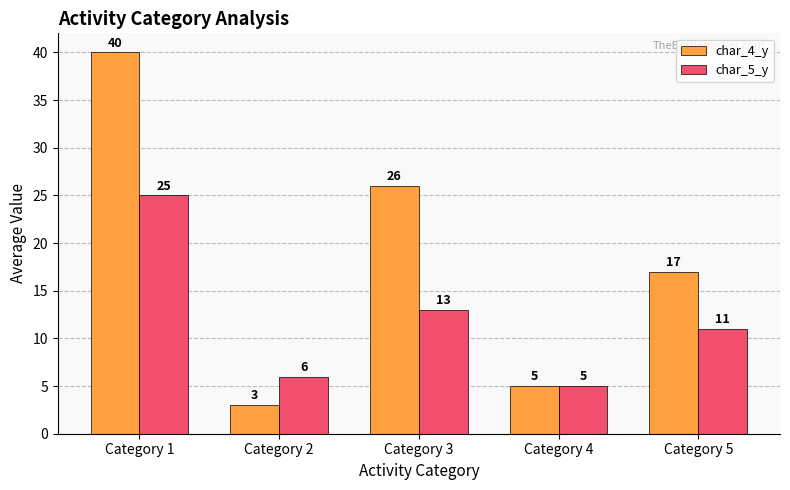

List the series in order of their peak value, lowest first.

char_5_y, char_4_y